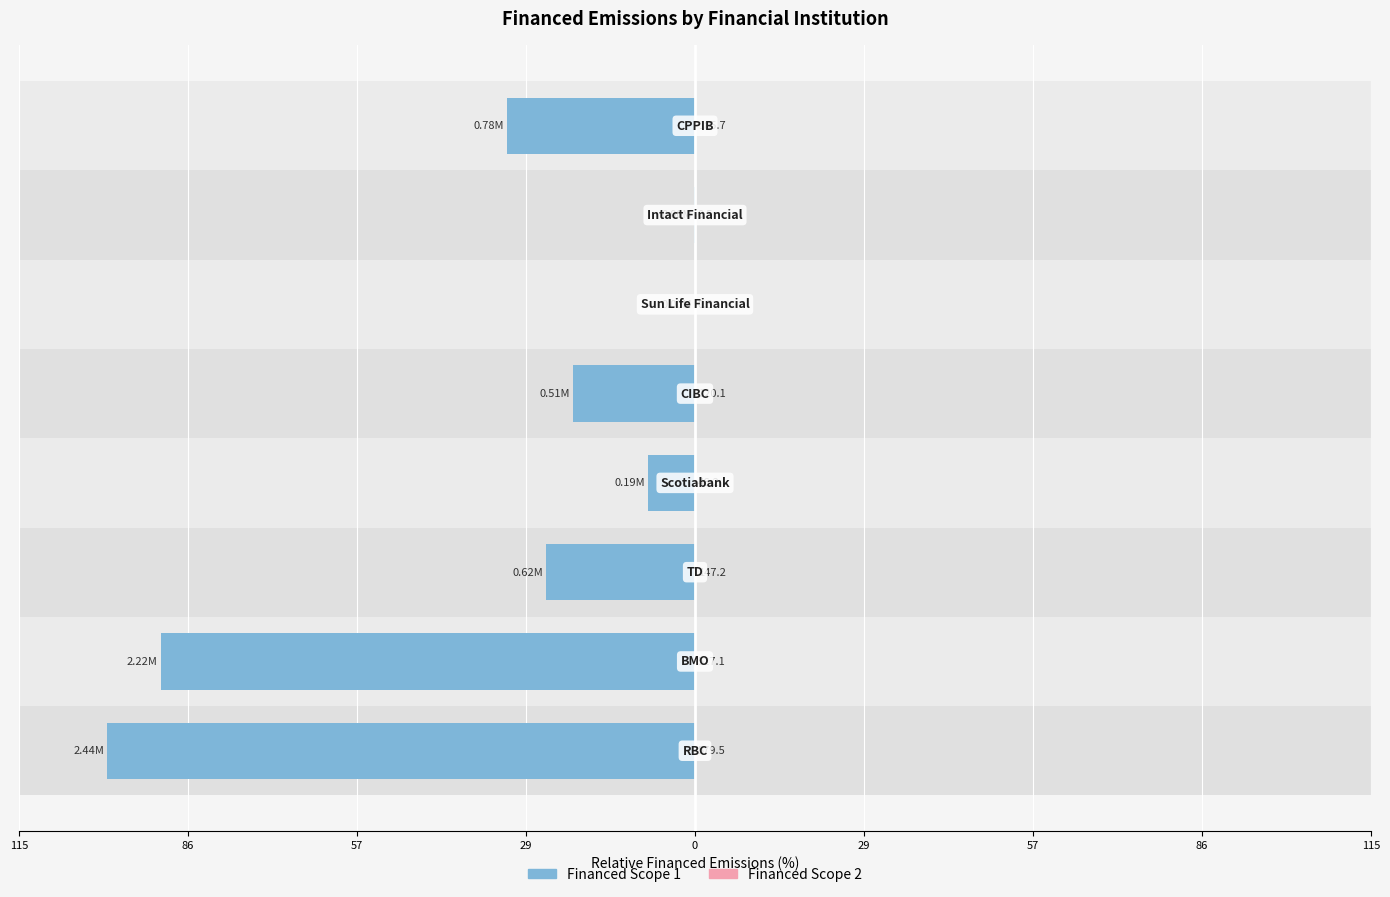

How many data points does each series have?

8